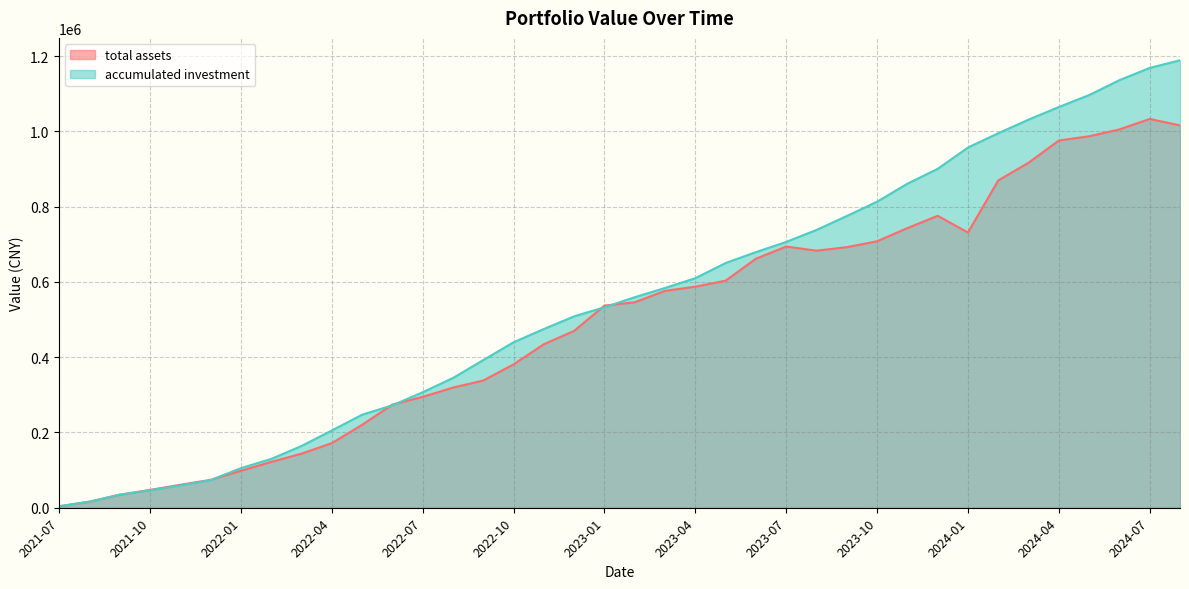

At which category is the sum across all series the highest?

2024-08